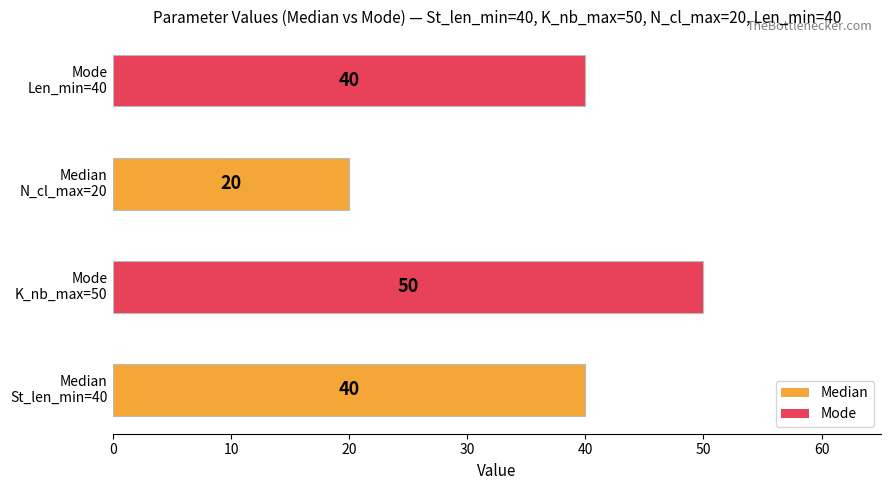

What is the minimum value shown in the chart?

20